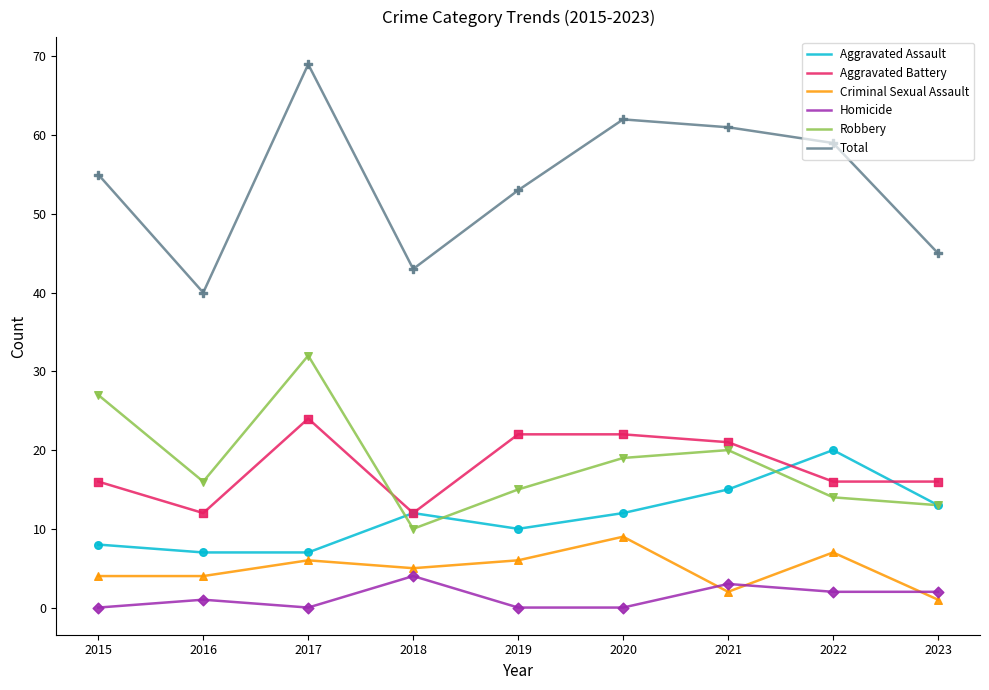

Which series has the widest spread of values?

Total